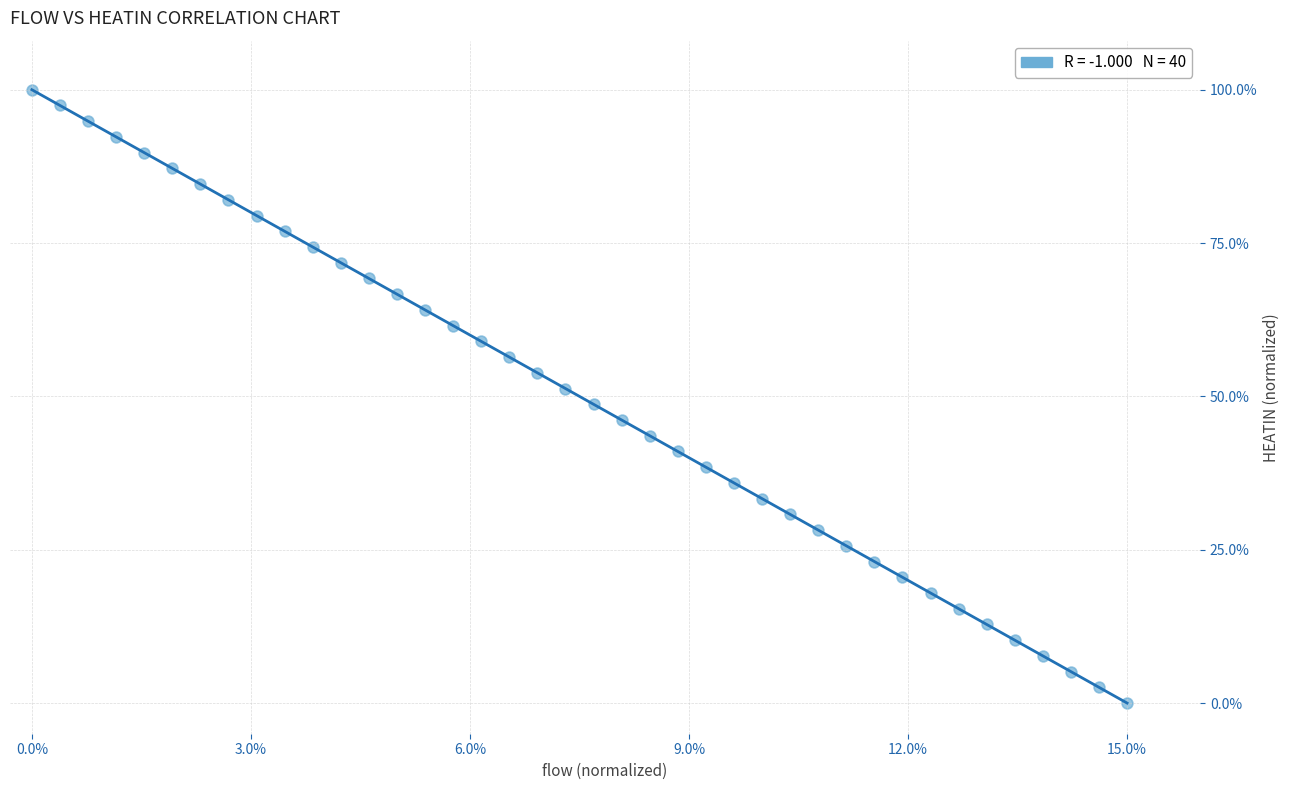

What is the range of X values (max minus min)?

15.0